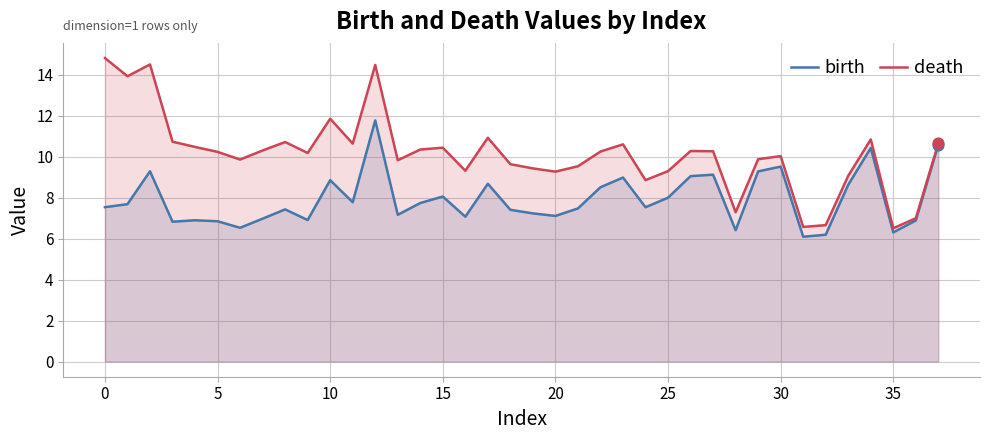

Which series has the widest spread of Y values?

death